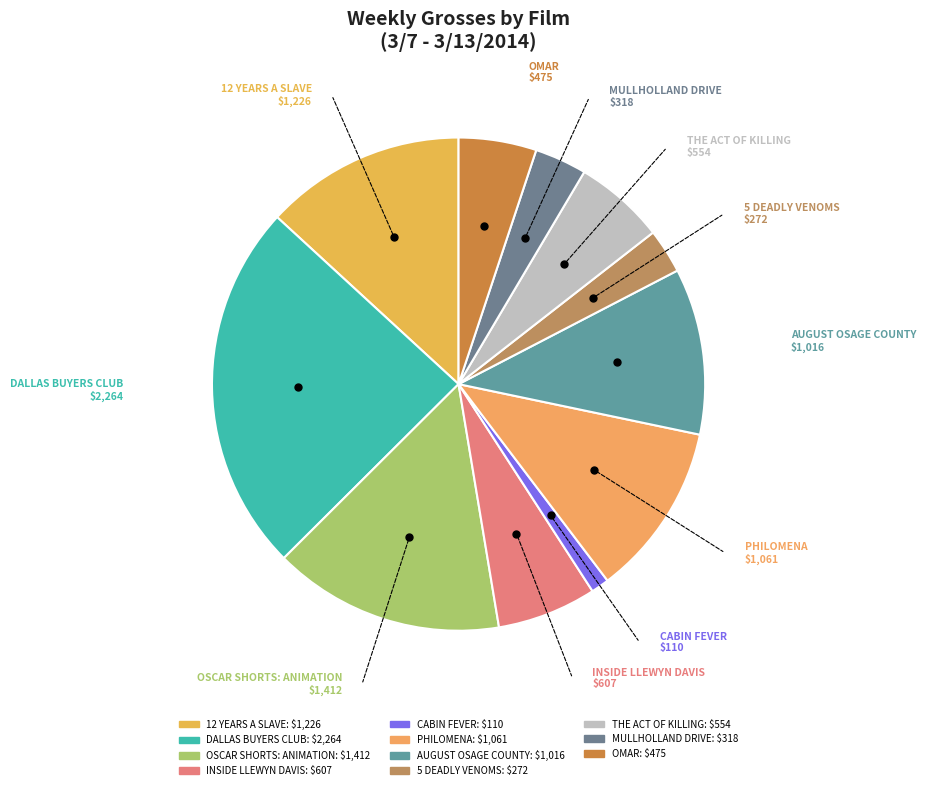

What is the ratio of the value at OMAR to the value at OSCAR SHORTS: ANIMATION?

0.3